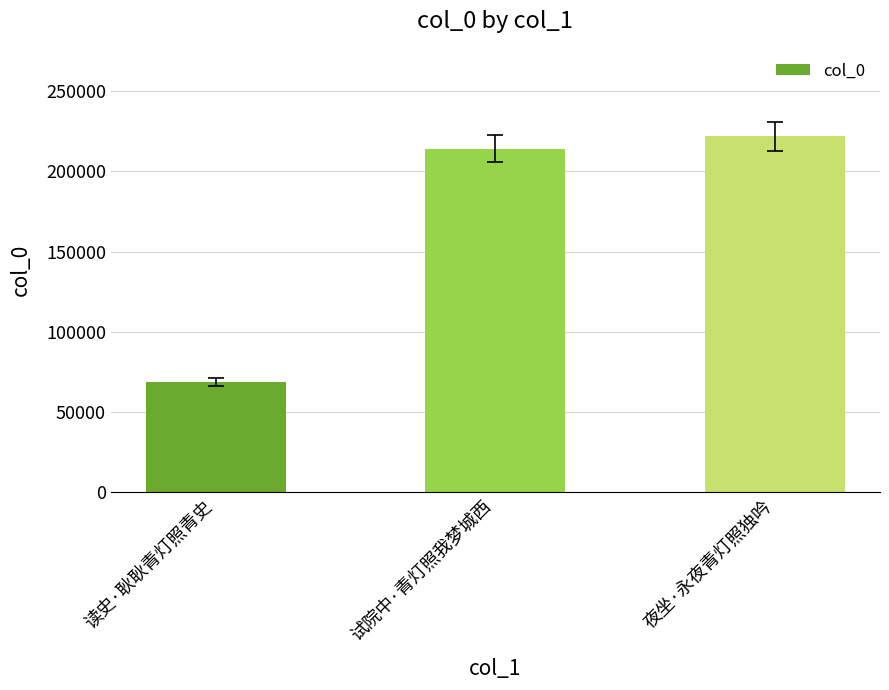

At which label is the value closest to 145206?

试院中·青灯照我梦城西